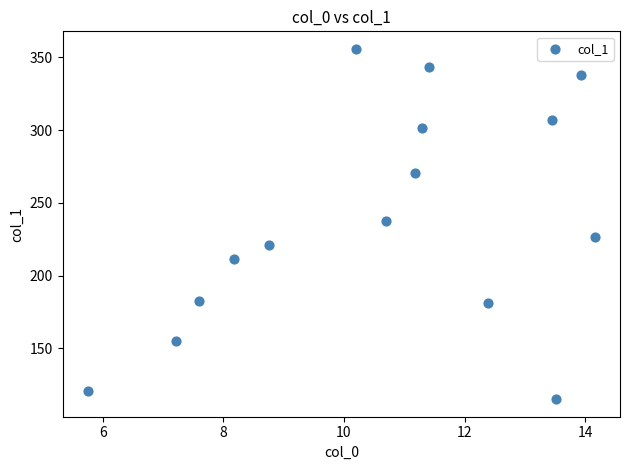

What is the range of Y values (max minus min)?

240.8